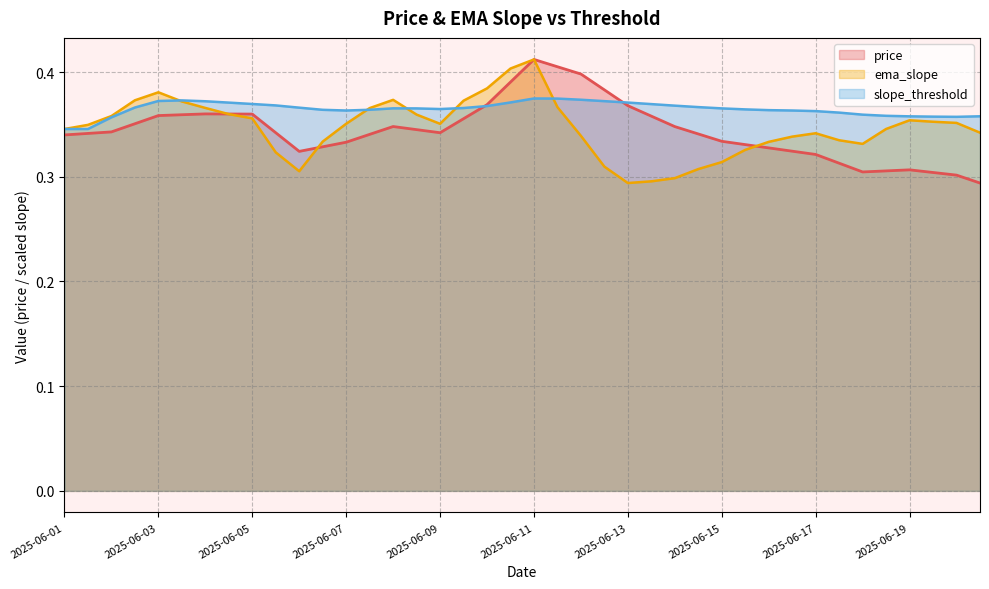

How many interior local peaks does the slope_threshold series have?

3